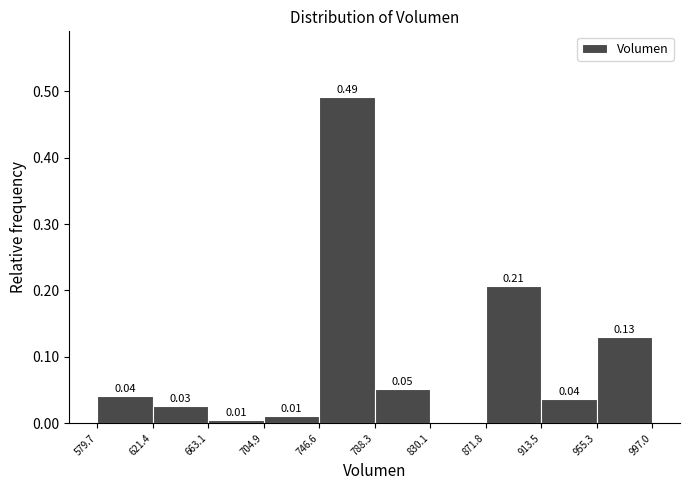

Over which range of the x-axis is the bar tallest?

746.6 to 788.3